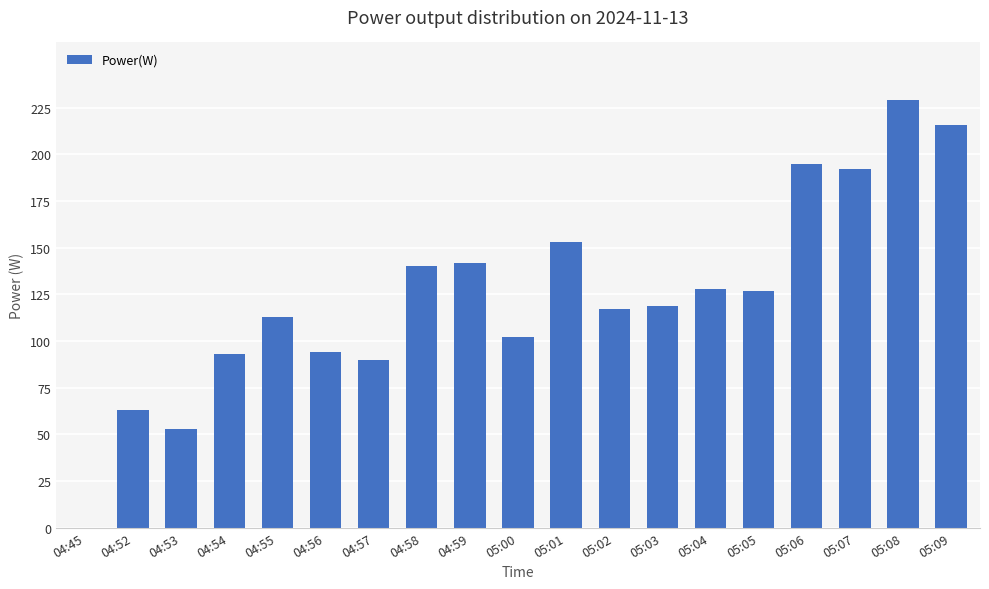

Read the value at 05:08.

229